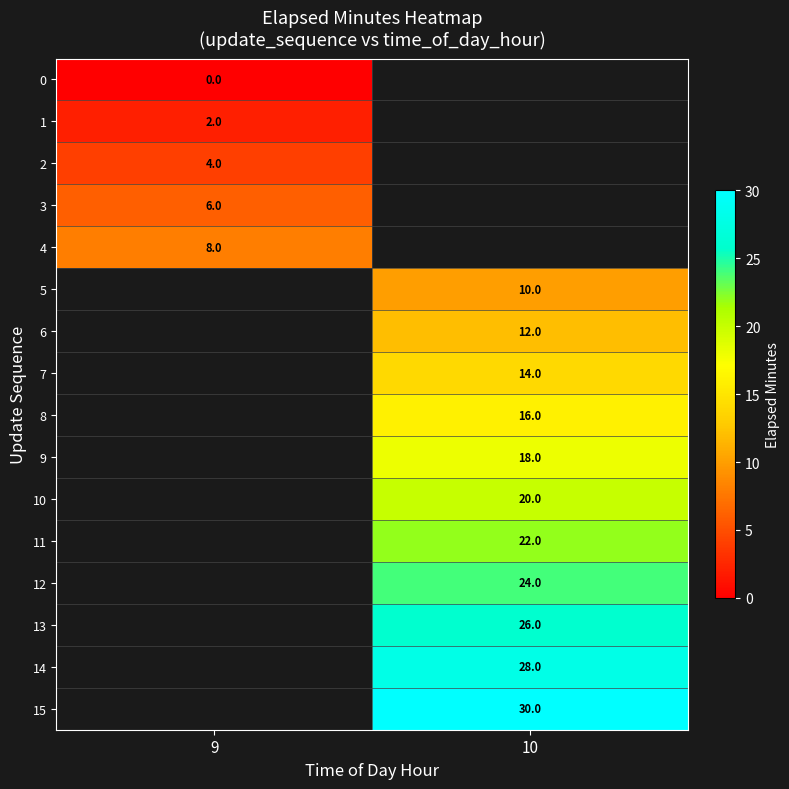

Is it true that 15 equals 30 at 10?

True